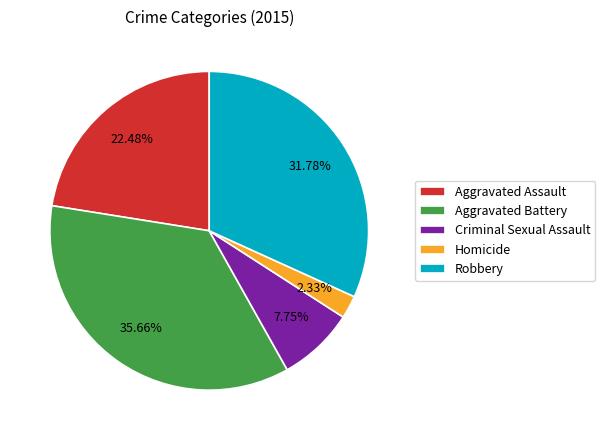

What is the smallest slice in the pie chart?

Homicide